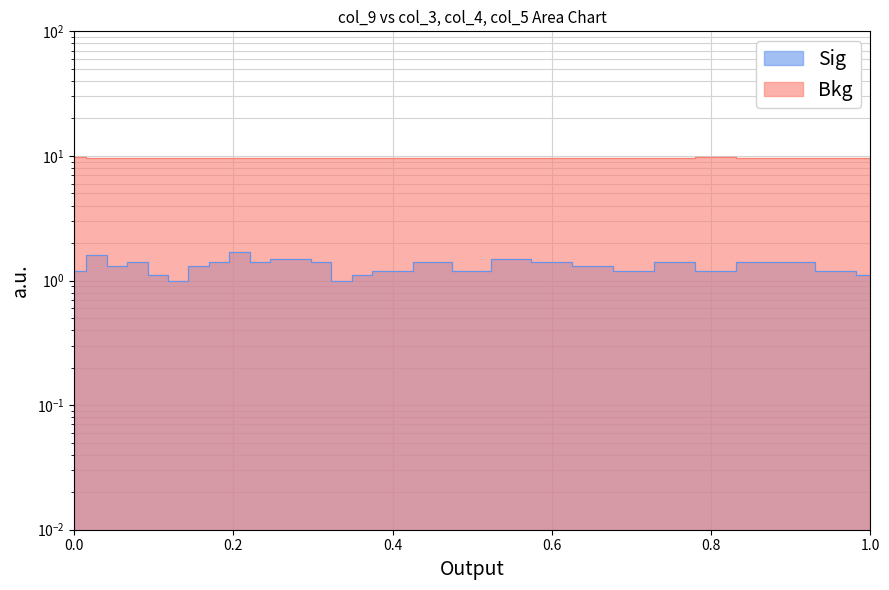

What is the sum of all col_3 values?

52.6